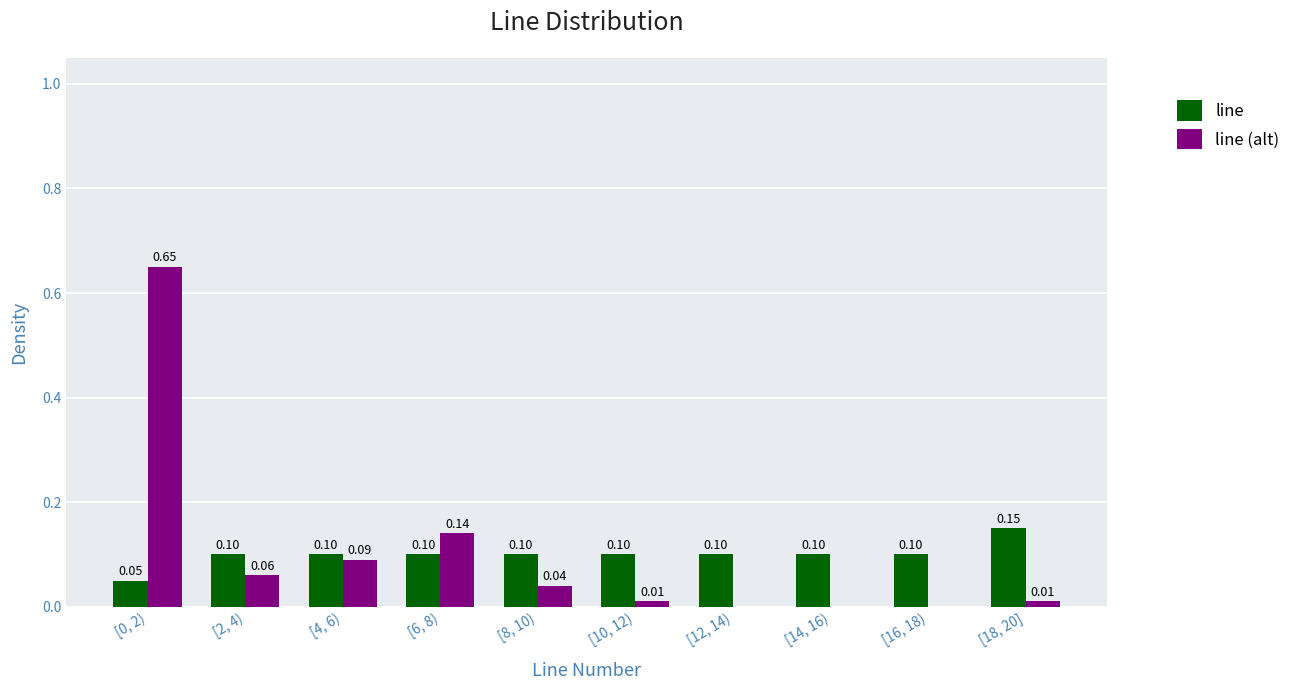

What is the sum of all line (alt) values?

1.0